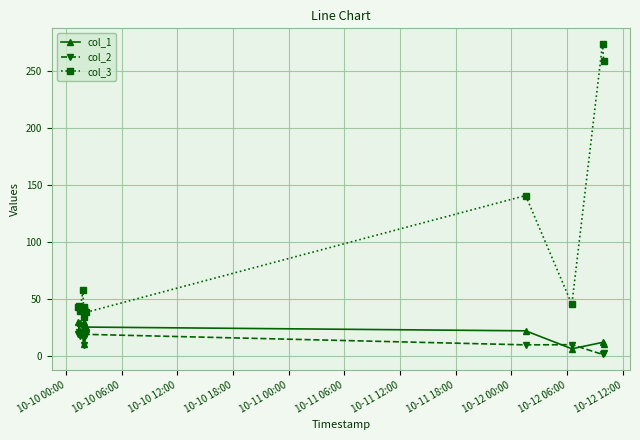

At how many categories does at least one series exceed 78?

3